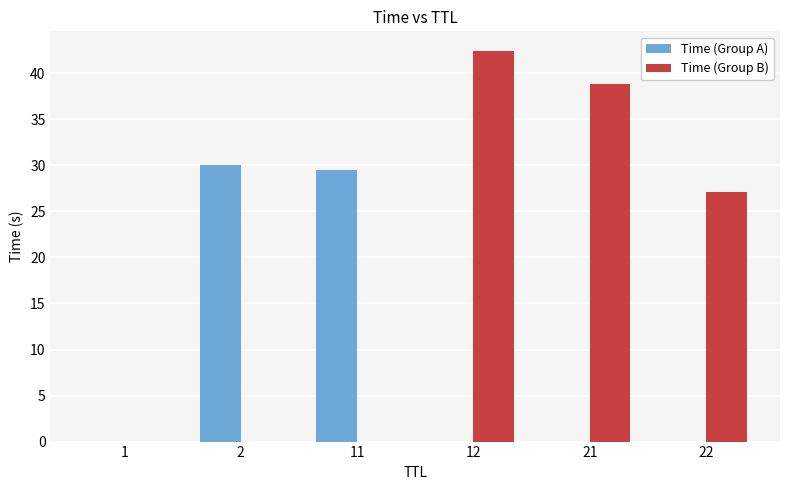

What are all the series names shown in the legend?

Time (Group A), Time (Group B)